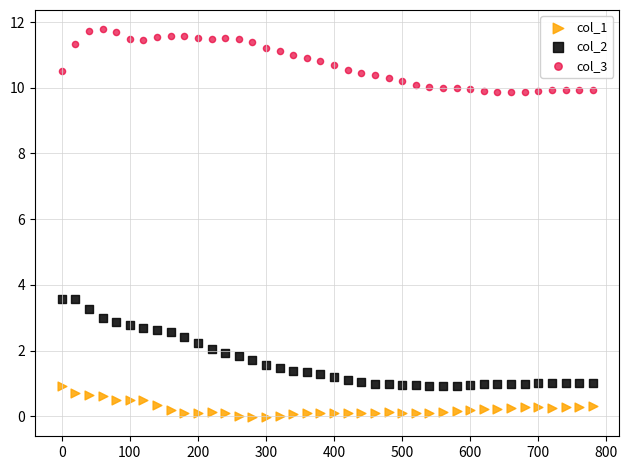

Across all data points, what is the range of X values (max minus min)?

780.0